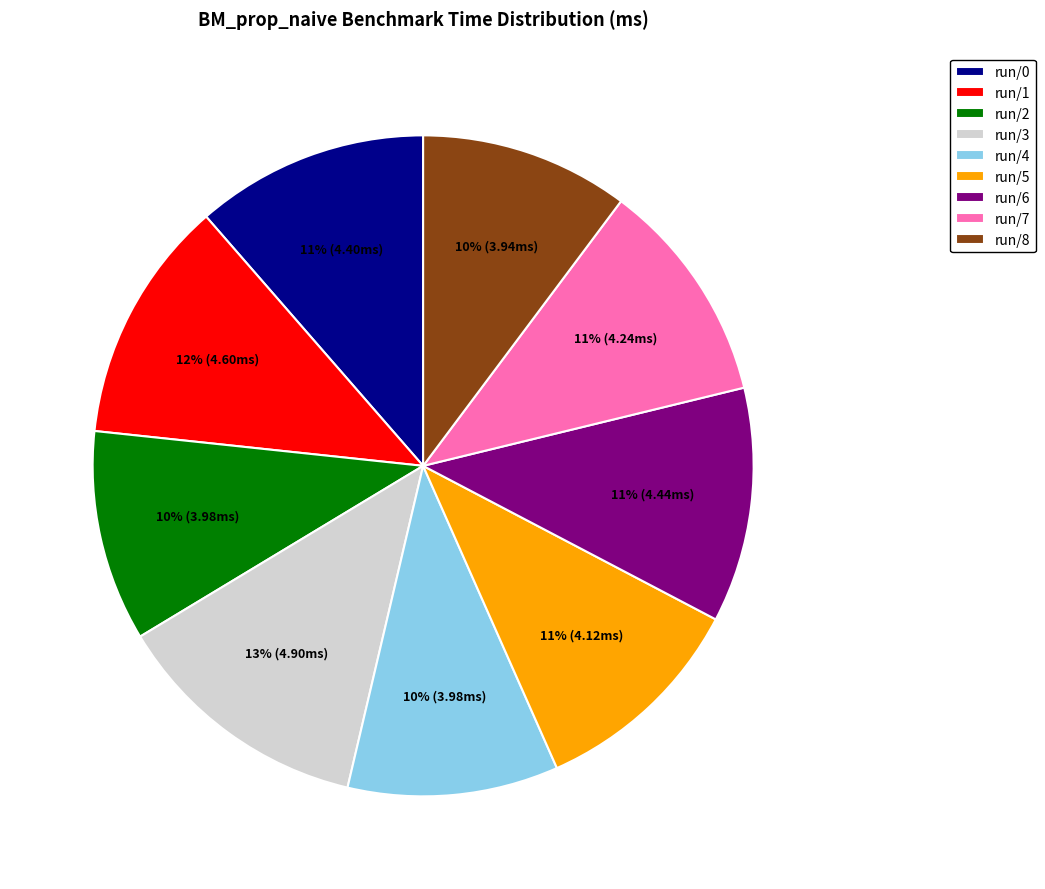

How many segments does this pie chart have?

9